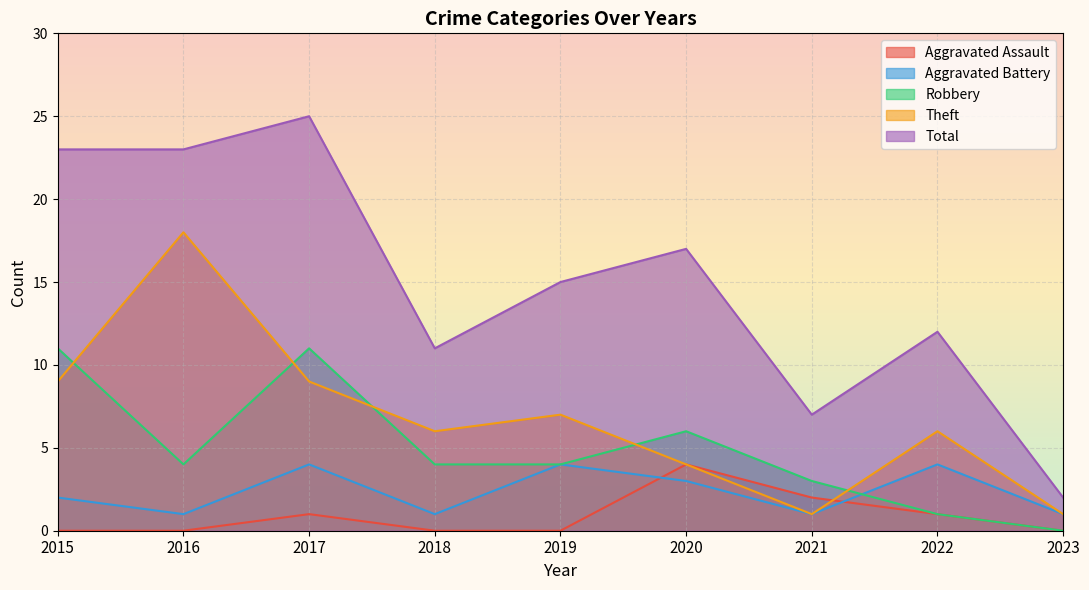

True or false: Aggravated Assault and Robbery intersect in this chart.

False